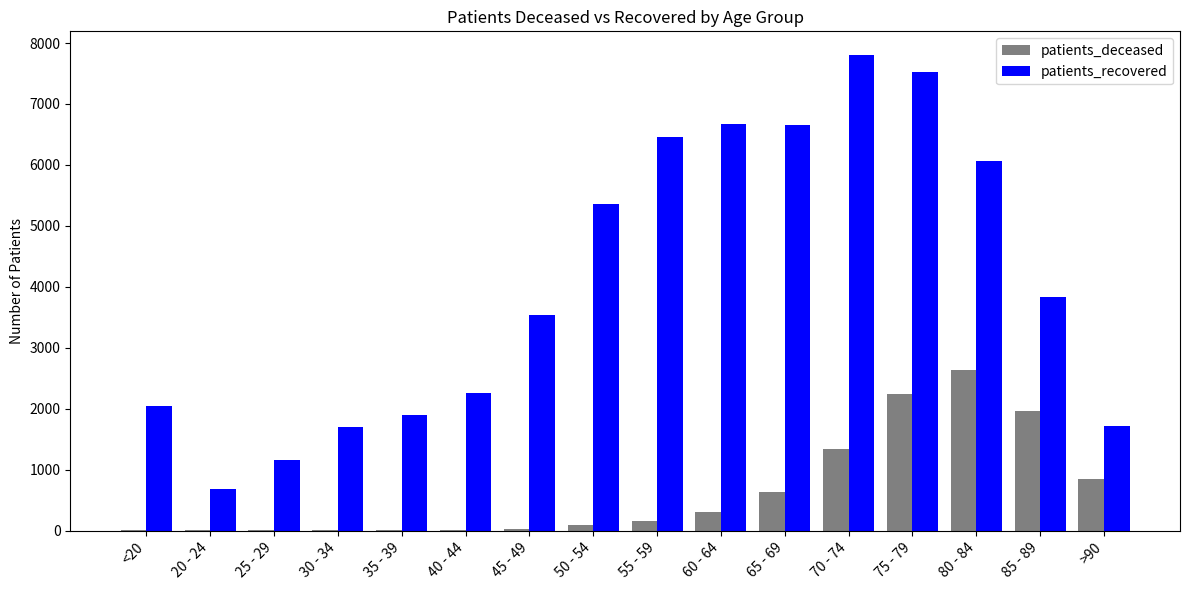

What is the average value of the patients_recovered series?

4084